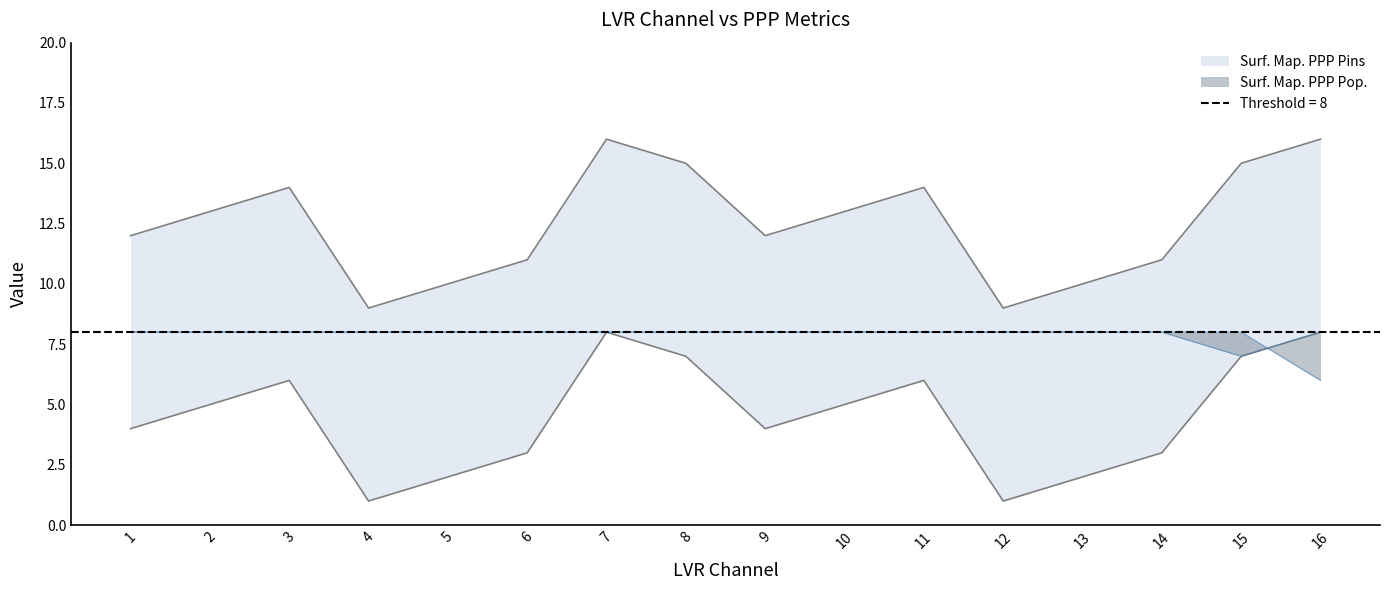

True or false: Cav. Map. PPP Pop. line and Cav. Map. PPP Pins line cross at least once.

True